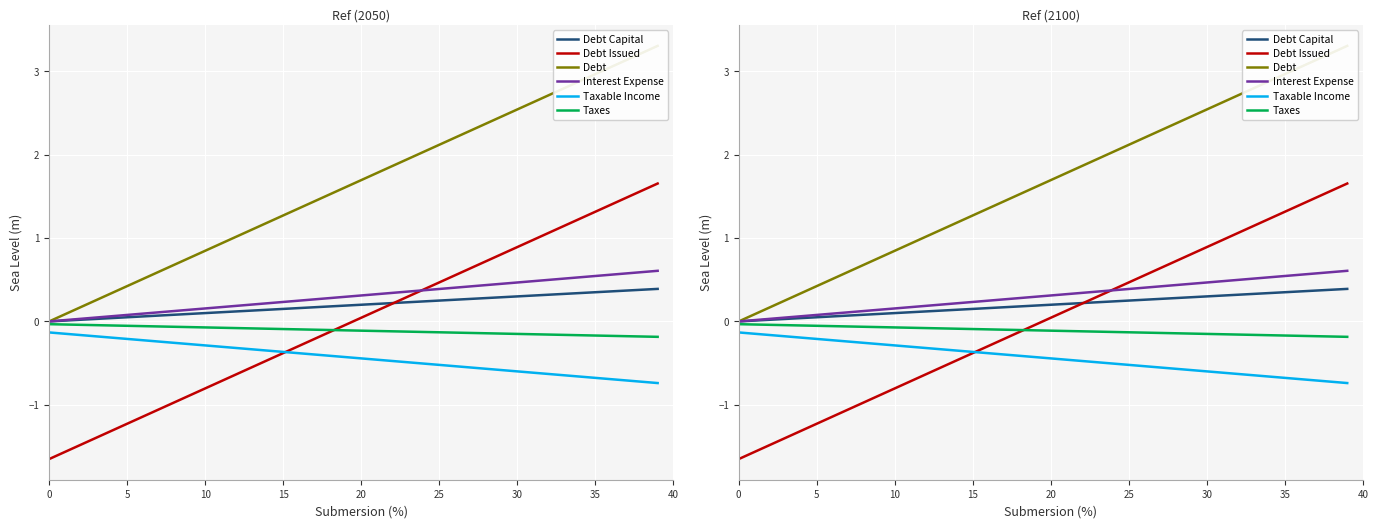

Which series changed the most between 21 and 26?

Debt Issued